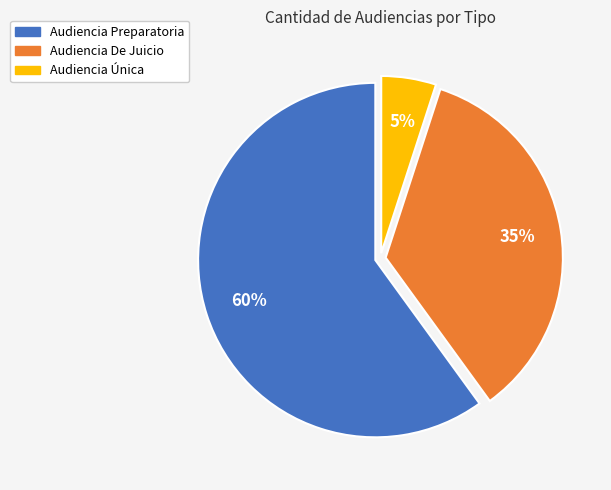

Which category has the biggest portion of the pie?

Audiencia Preparatoria